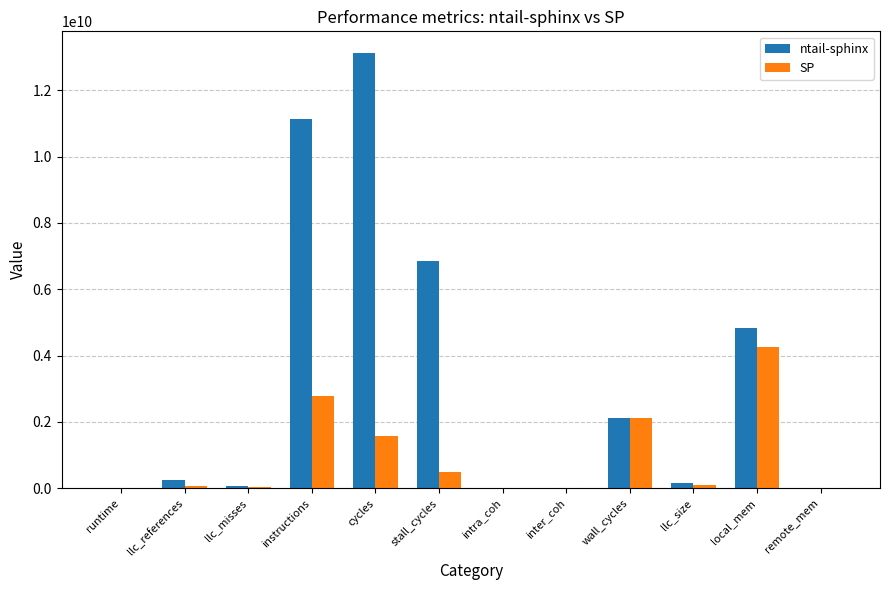

What is the difference between the ntail-sphinx values at instructions and inter_coh?

11130788541.9